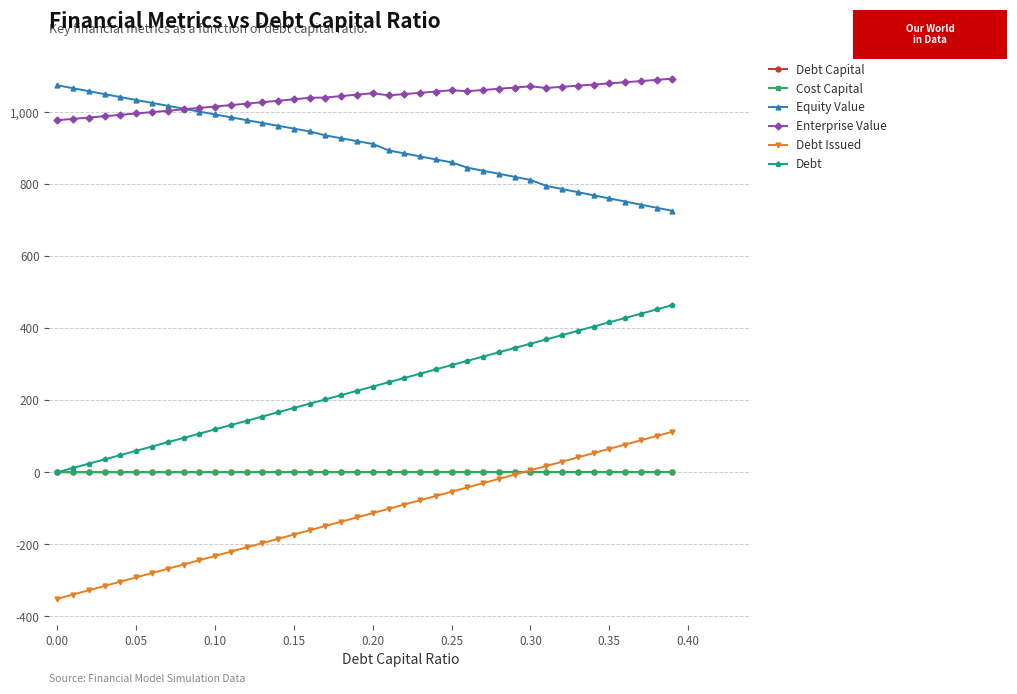

What is the lowest value of the Cost Capital series?

0.1